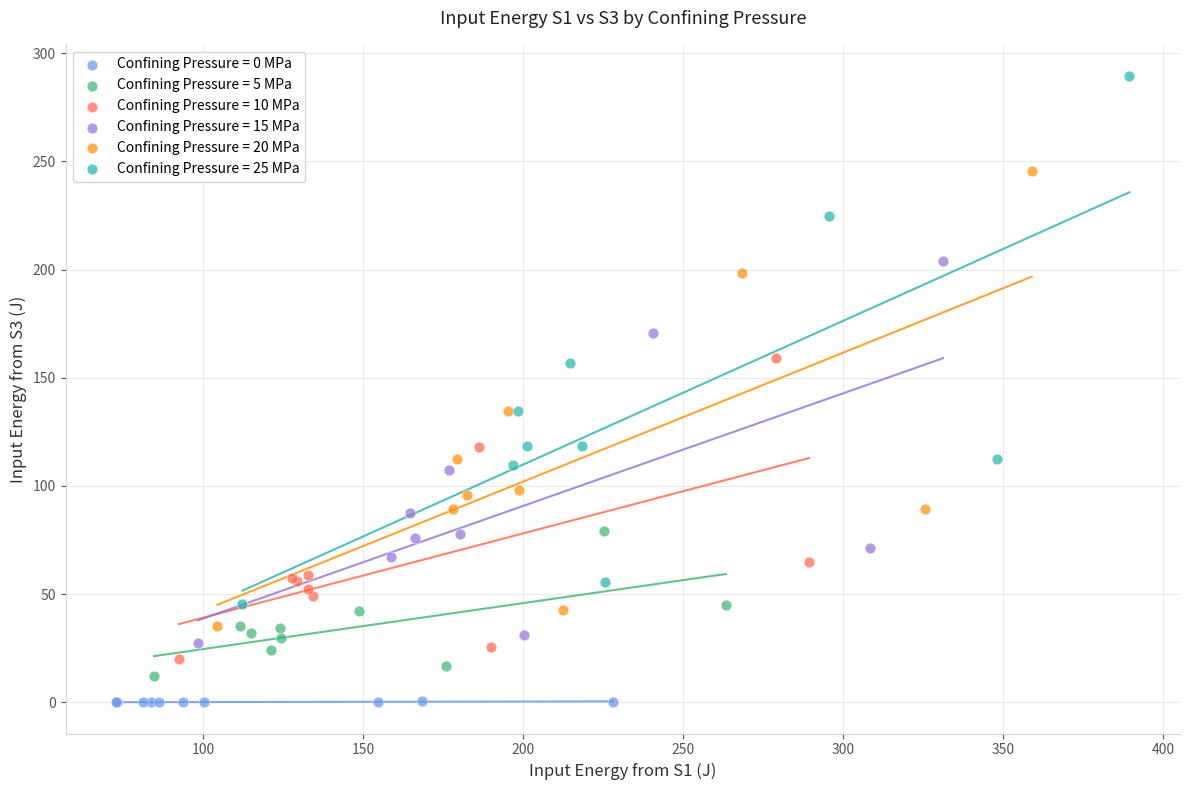

Which series contains the highest Y value?

Confining Pressure = 25 MPa